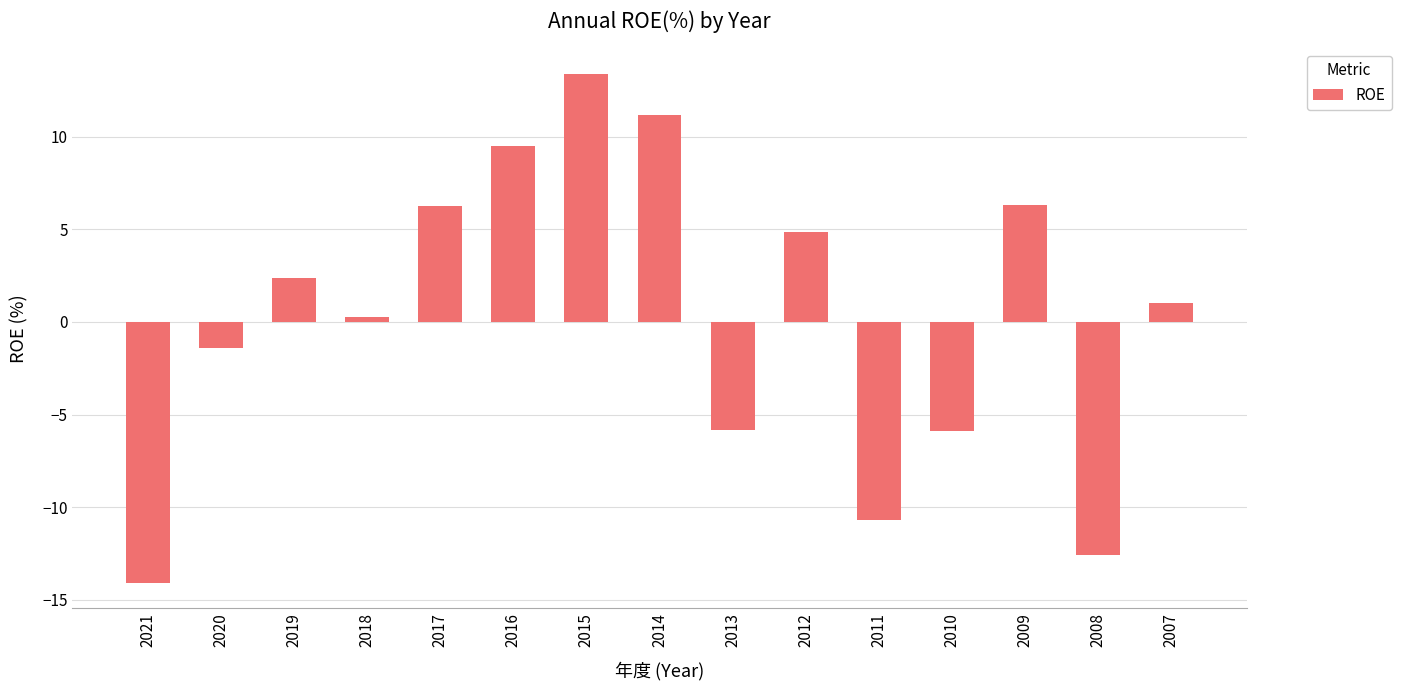

Reading left to right, extract all data points from this chart.

2021=-14.1	2020=-1.4	2019=2.4	2018=0.3	2017=6.3	2016=9.5	2015=13.4	2014=11.2	2013=-5.9	2012=4.9	2011=-10.7	2010=-5.9	2009=6.3	2008=-12.6	2007=1.0